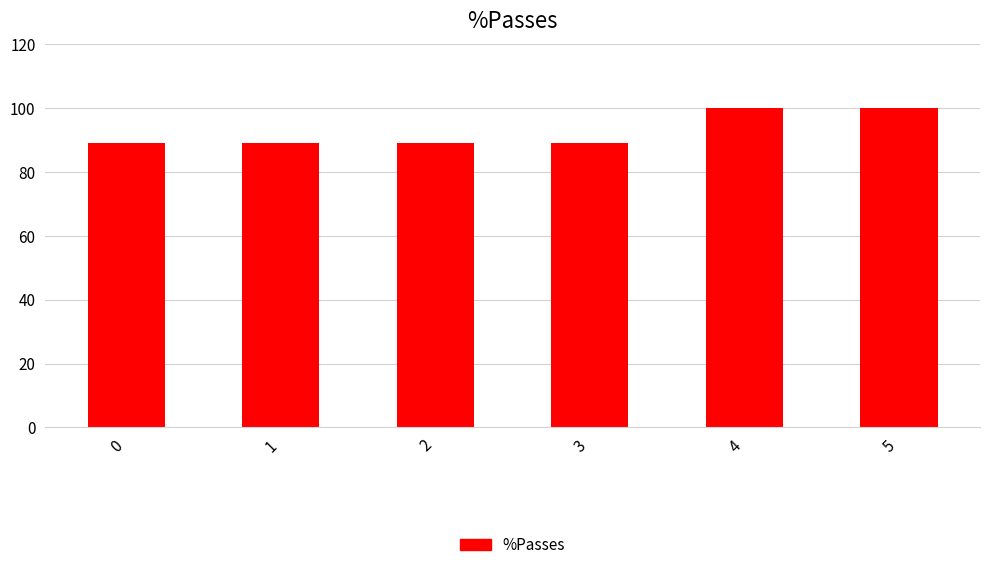

Approximately how many times larger is the value at 1 compared to 5?

0.9